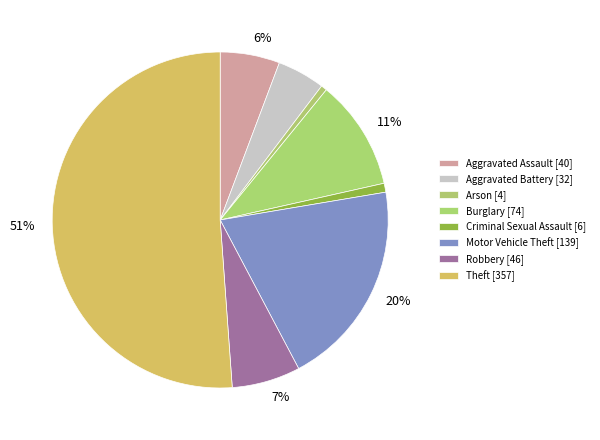

To the nearest percent, what is the difference between the largest and smallest slice percentages?

51%